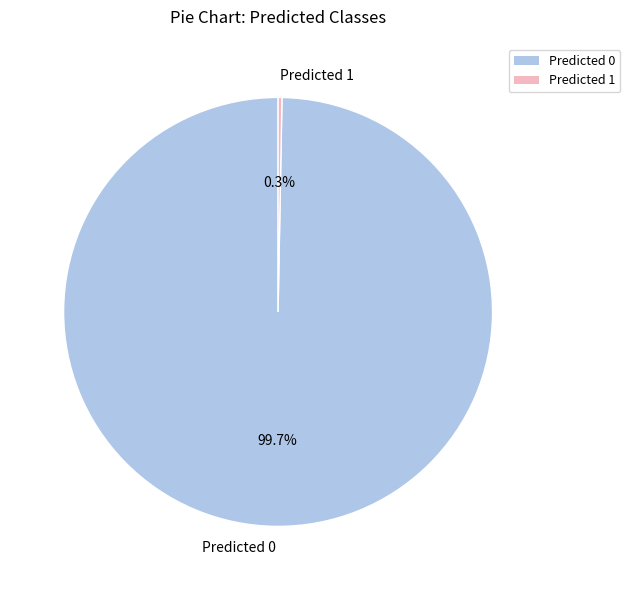

What is the total percentage of Predicted 1 and Predicted 0?

100.0%